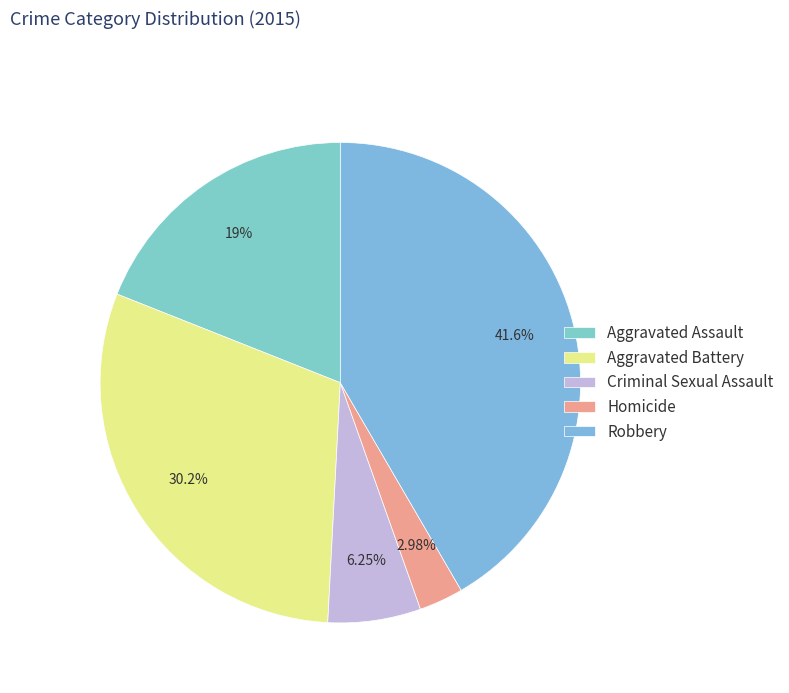

To the nearest percent, what is the difference between the Robbery and Homicide slice percentages?

39%